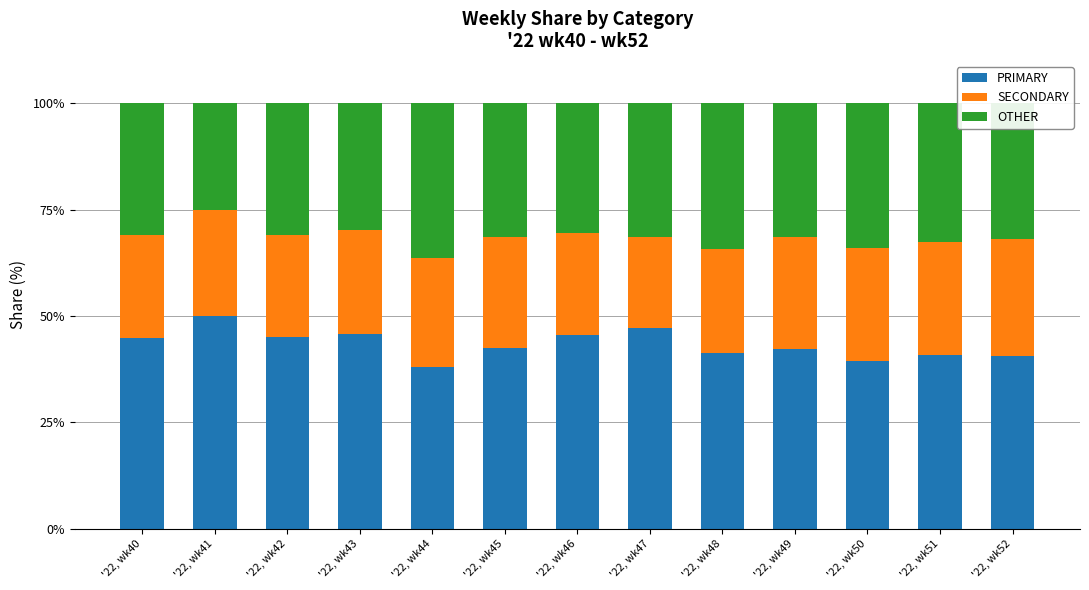

What is the total value across all series at '22, wk52?

100.0